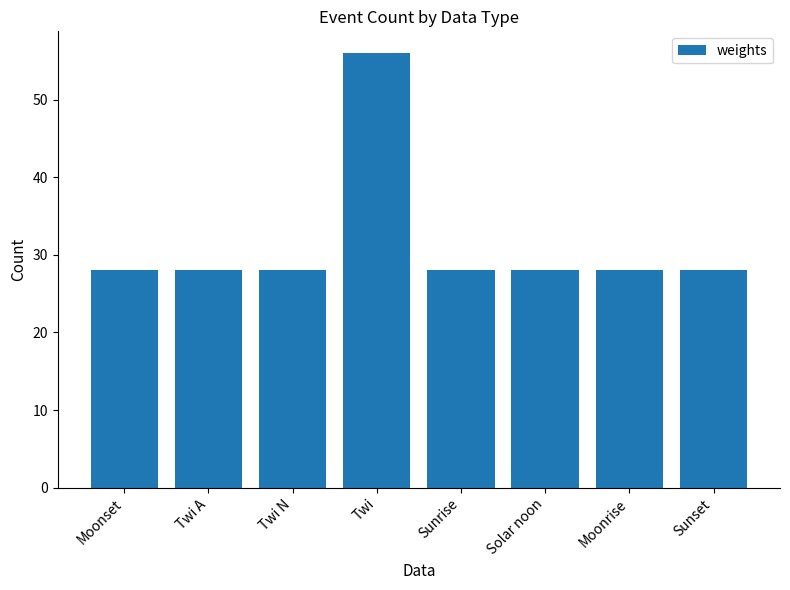

What is the ratio of the value at Sunset to the value at Solar noon?

1.0